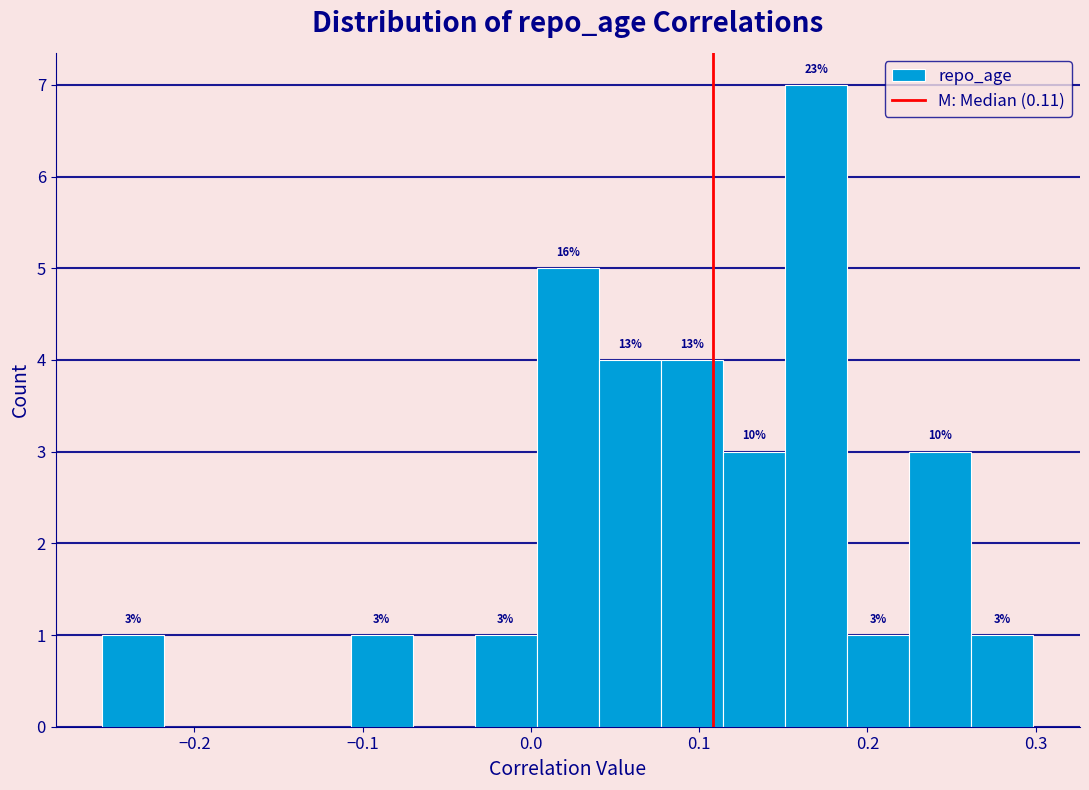

Read against the x-axis, roughly where is the centre of the tallest bar?

0.17